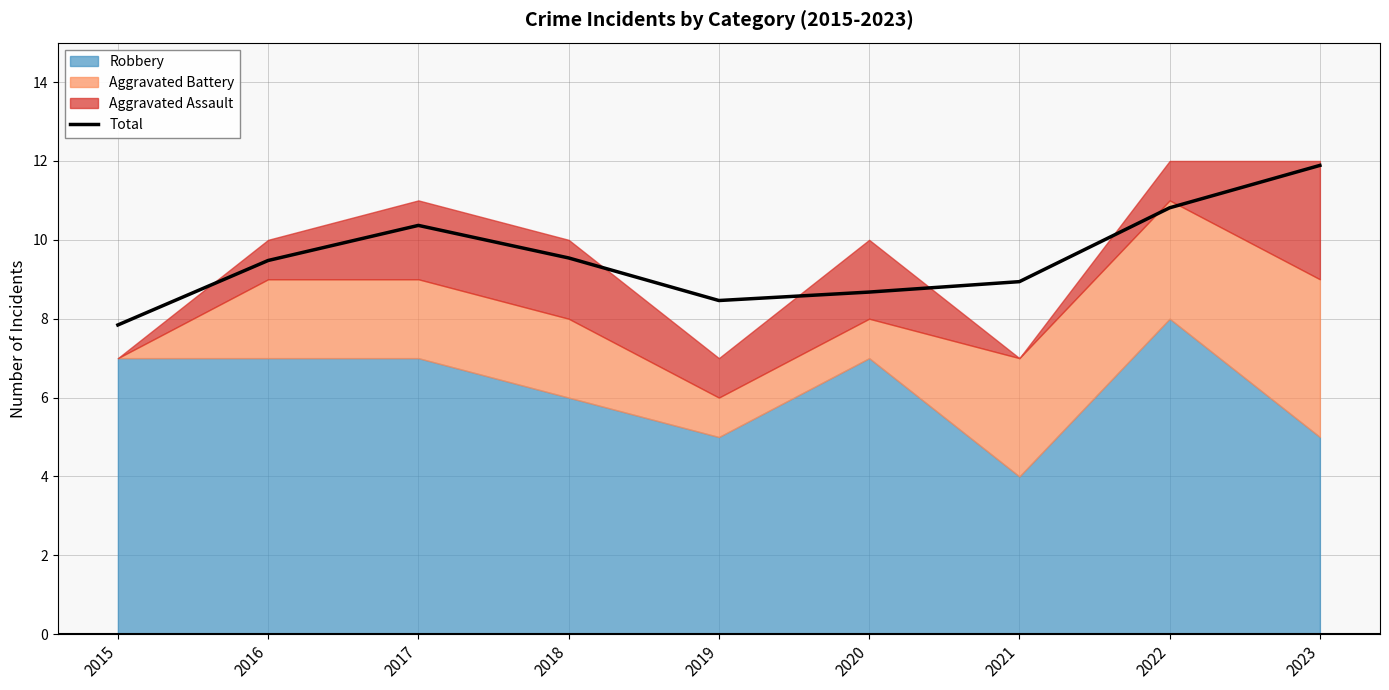

How many points are lower than both their immediate neighbors (excluding endpoints)?

1